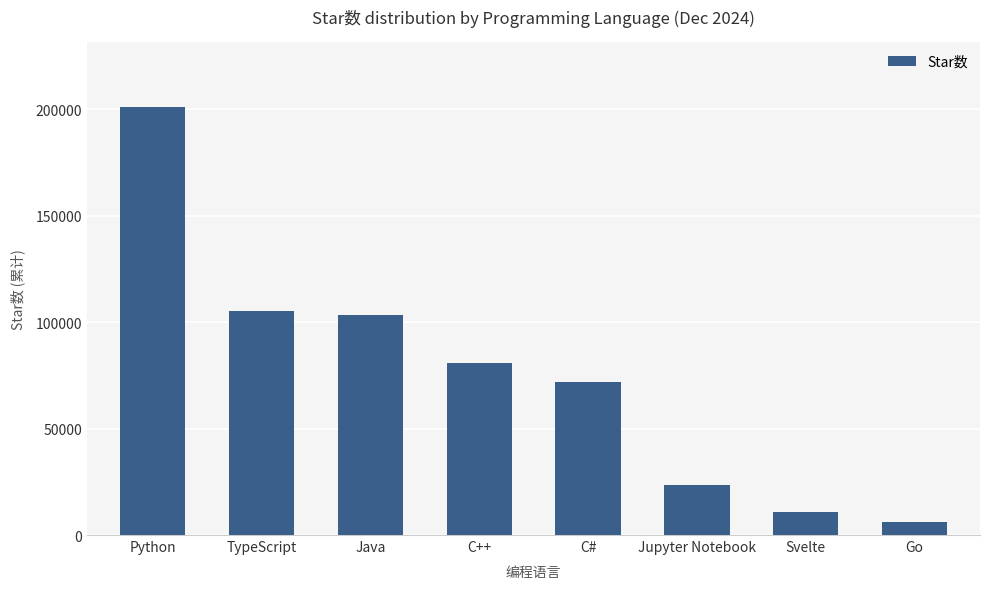

What is the difference between the maximum and minimum values?

195098